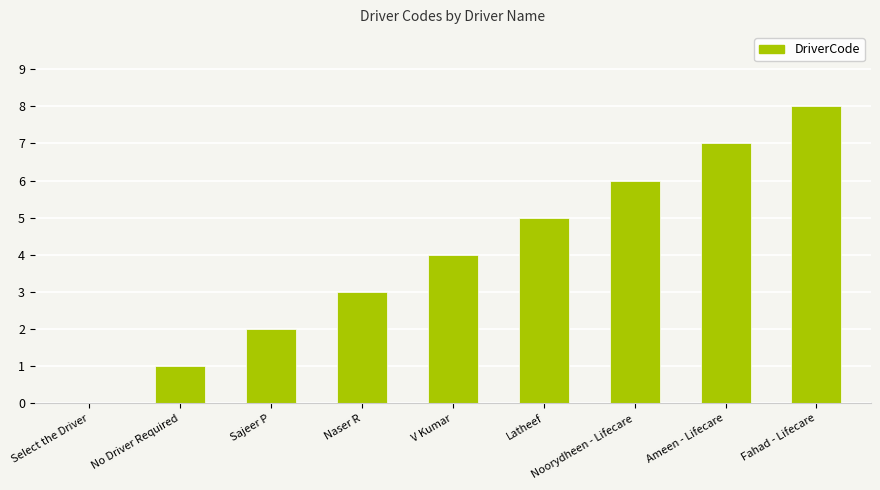

Count the values in the range 2 to 6.

5